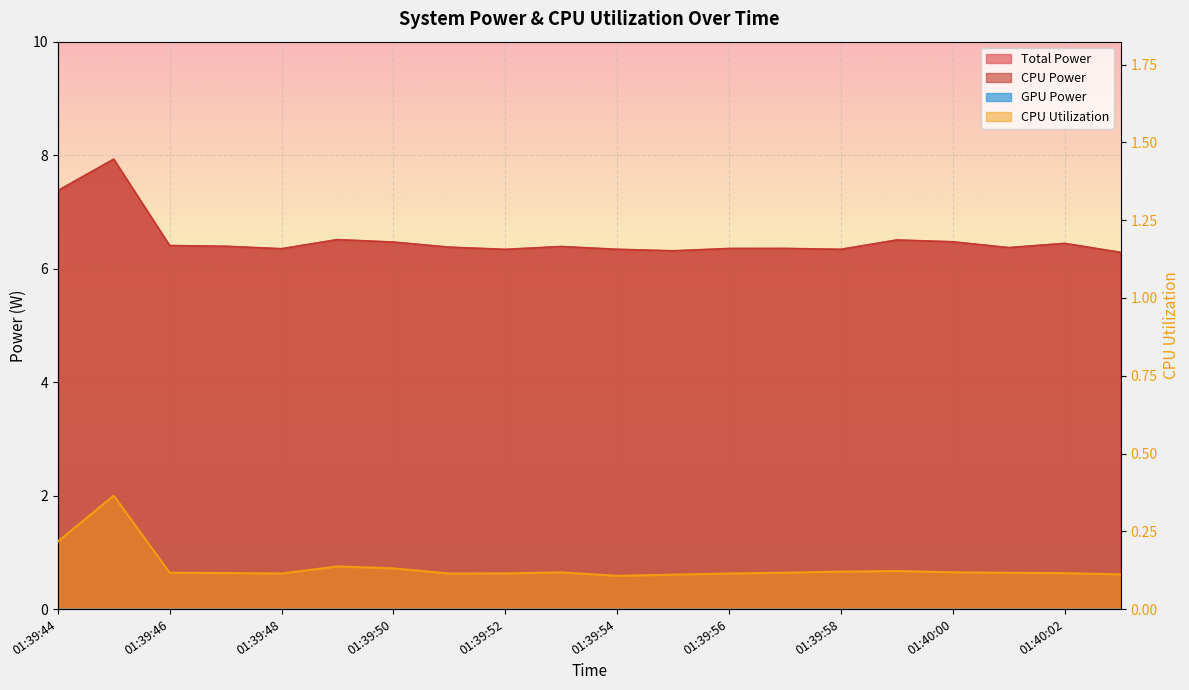

Reading right to left, list all the values displayed in this chart.

Total Power: 6.3	6.4	6.4	6.5	6.5	6.3	6.4	6.4	6.3	6.3	6.4	6.3	6.4	6.5	6.5	6.3	6.4	6.4	7.9	7.4
CPU Power: 6.3	6.4	6.4	6.5	6.5	6.3	6.4	6.4	6.3	6.3	6.4	6.3	6.4	6.5	6.5	6.3	6.4	6.4	7.9	7.4
CPU Utilization: 0.1	0.1	0.1	0.1	0.1	0.1	0.1	0.1	0.1	0.1	0.1	0.1	0.1	0.1	0.1	0.1	0.1	0.1	0.4	0.2